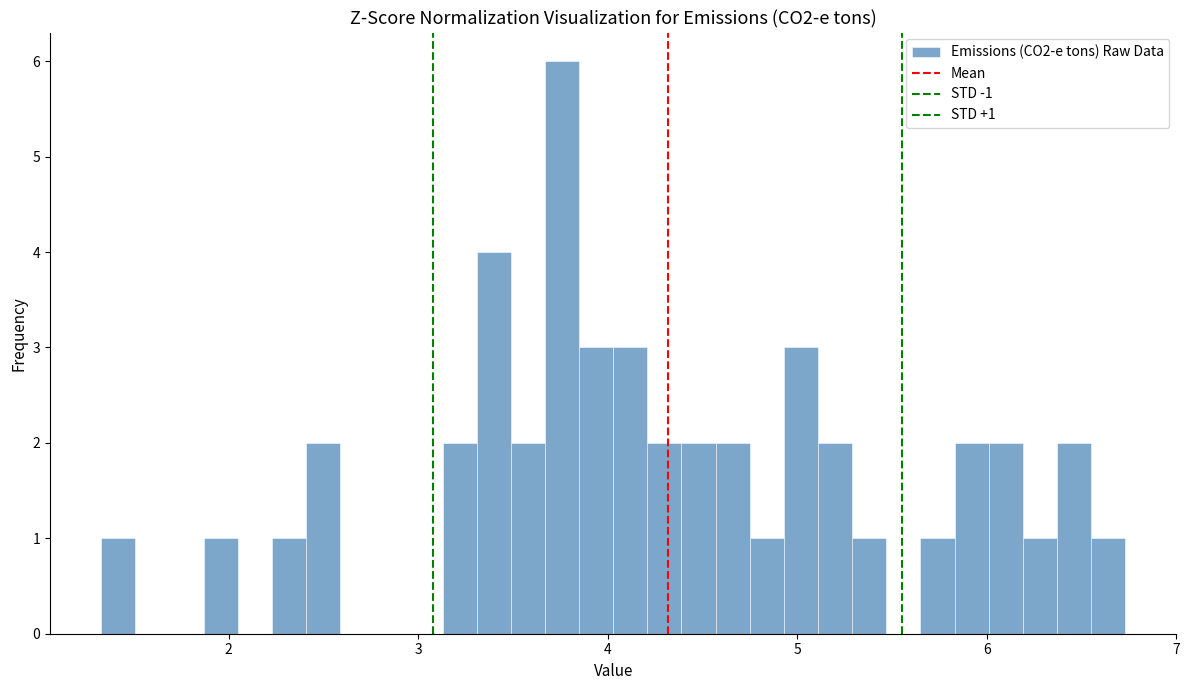

Around what value on the x-axis is the tallest bar? Give the approximate position of its centre, as read against the axis.

3.8